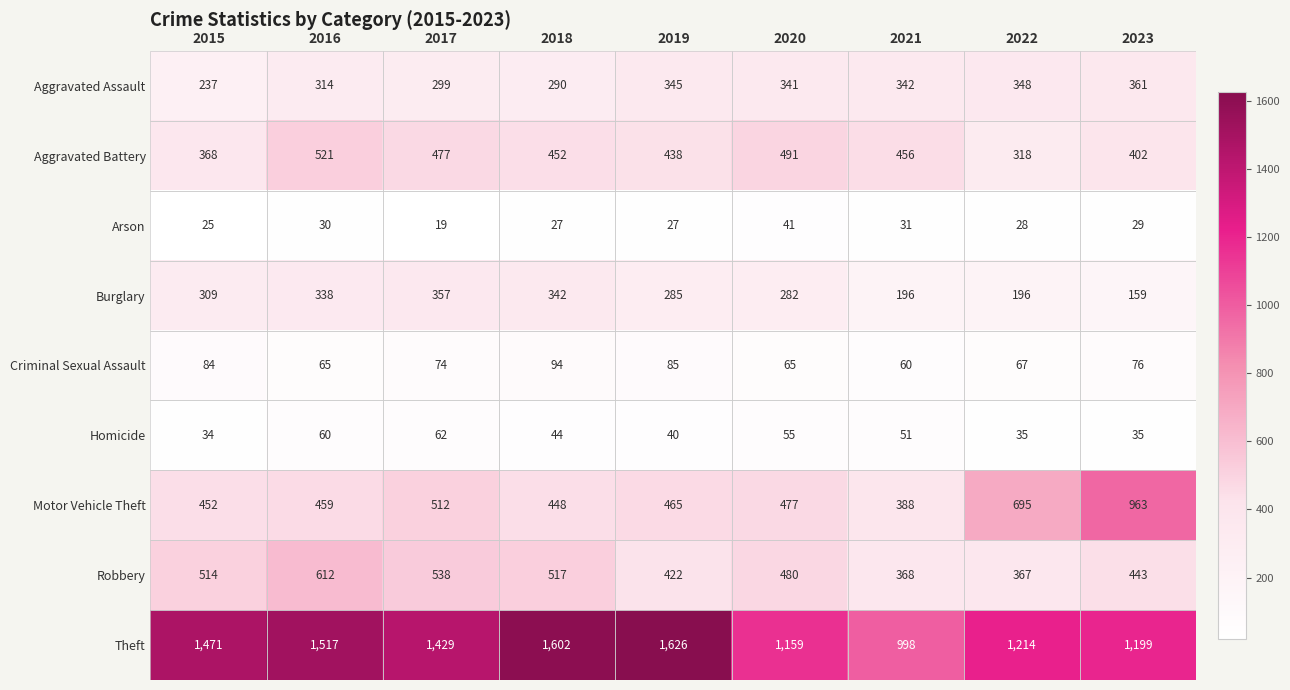

At how many categories does at least one series exceed 477?

9